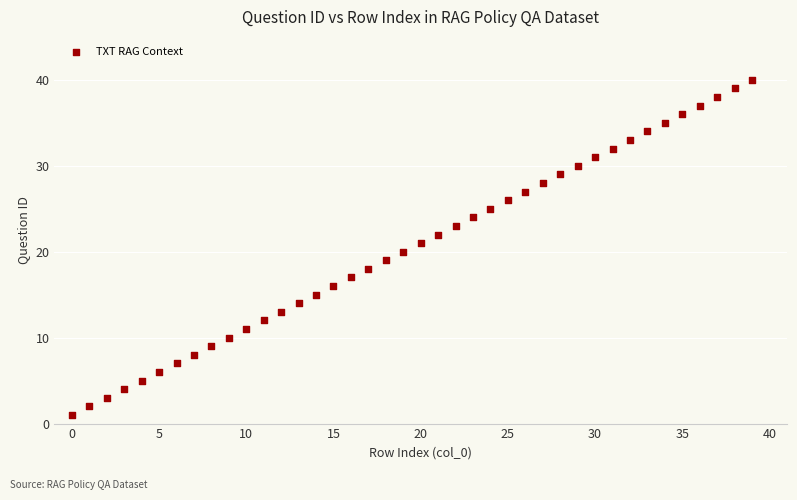

What is the range of Y values (max minus min)?

39